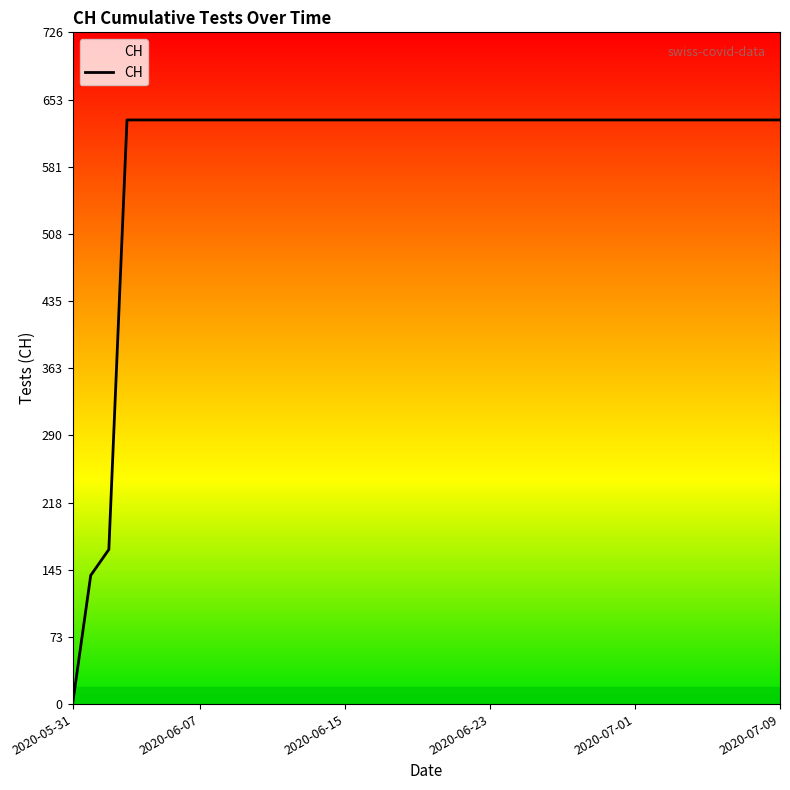

What is the maximum value shown in the chart?

631